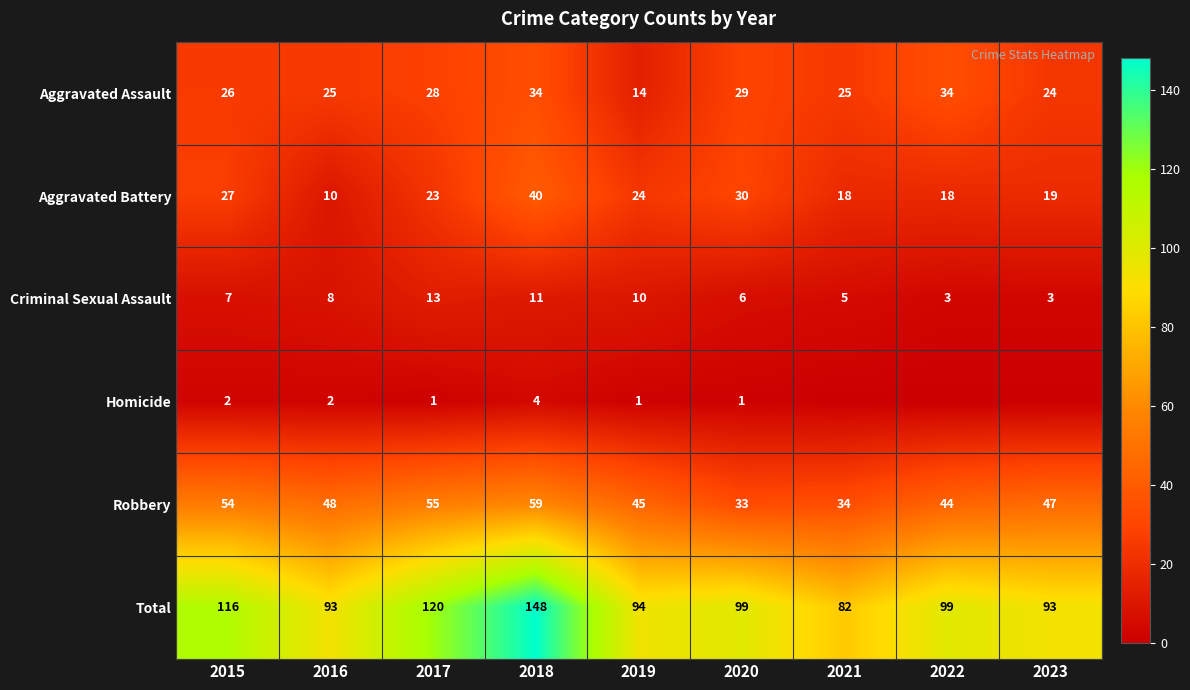

At 2017, list the series in order from smallest to largest.

Homicide, Criminal Sexual Assault, Aggravated Battery, Aggravated Assault, Robbery, Total